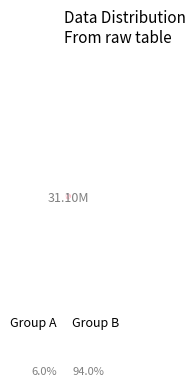

Is there any slice that represents more than half of the pie?

Yes